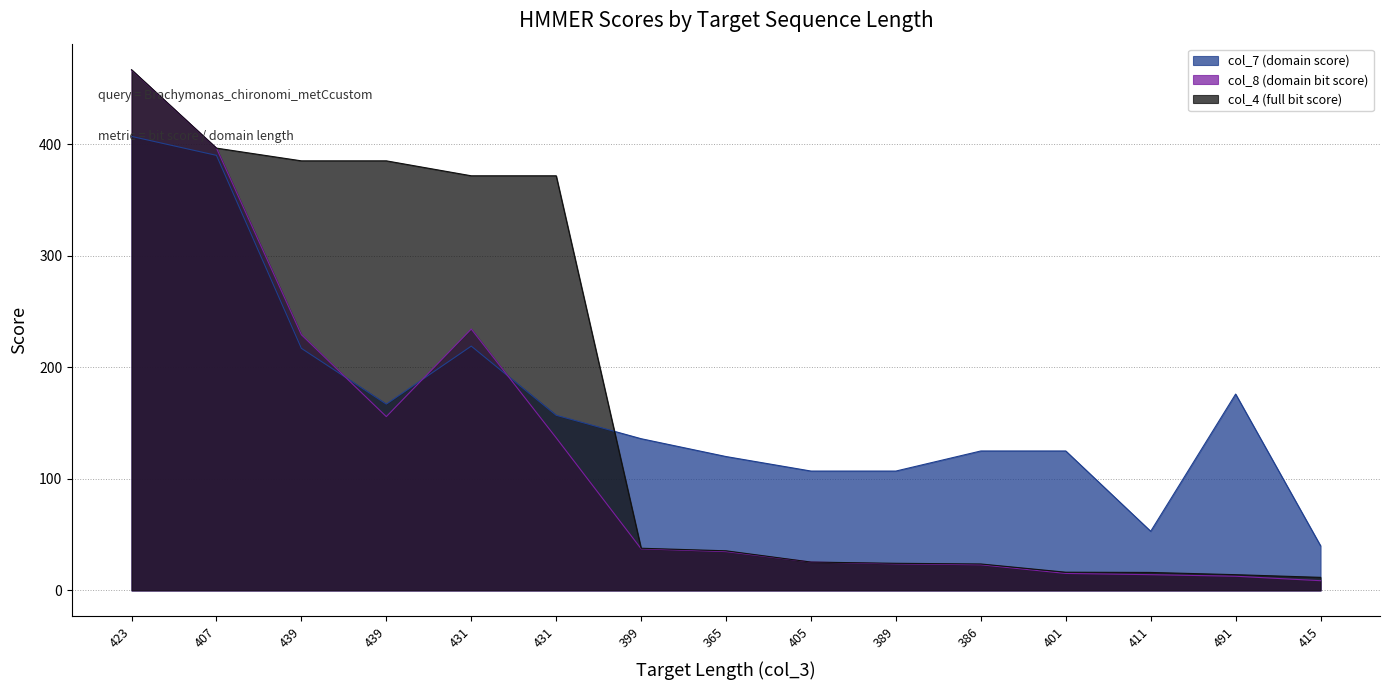

Count the number of data series in this chart.

3